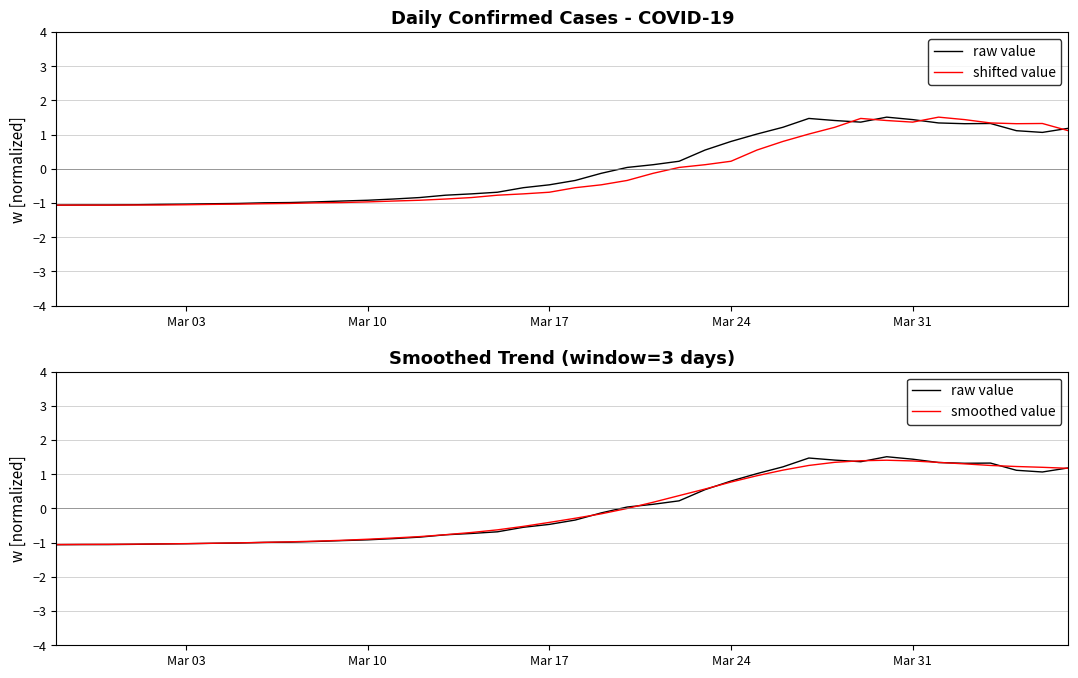

What is the difference between the maximum and second lowest values in the shifted value series?

2.6